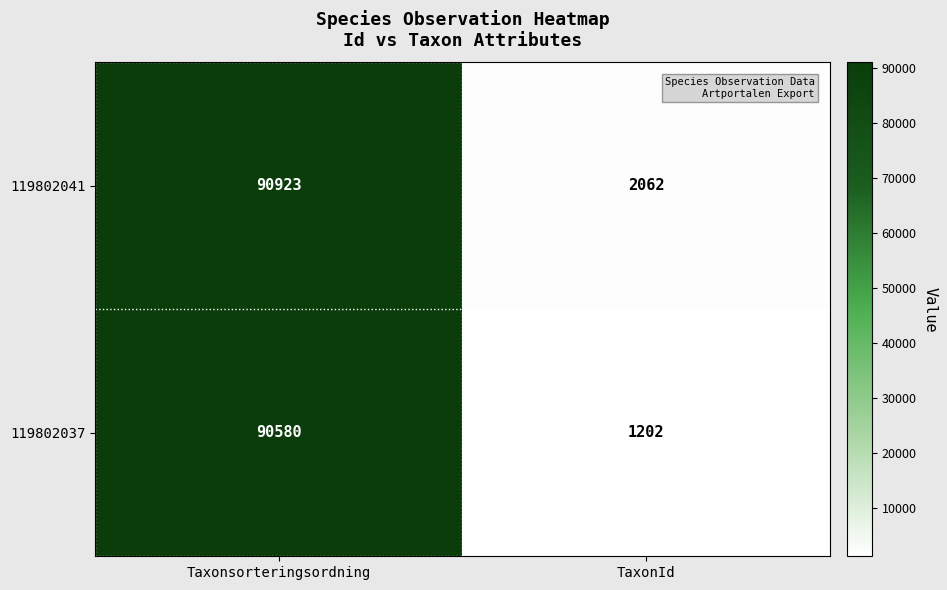

Count the number of categories in the chart.

2